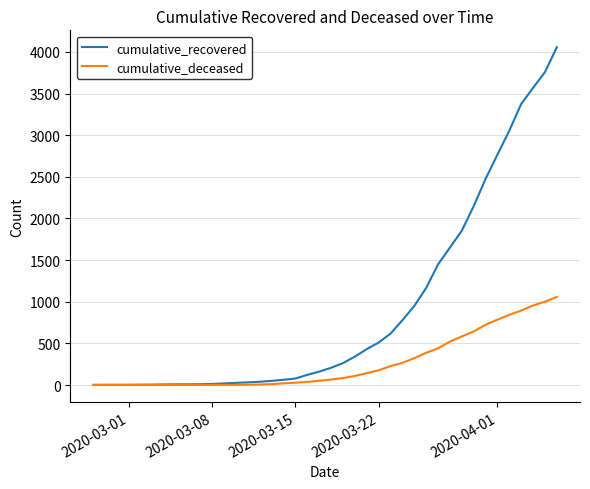

Which series has the widest spread of values?

cumulative_recovered